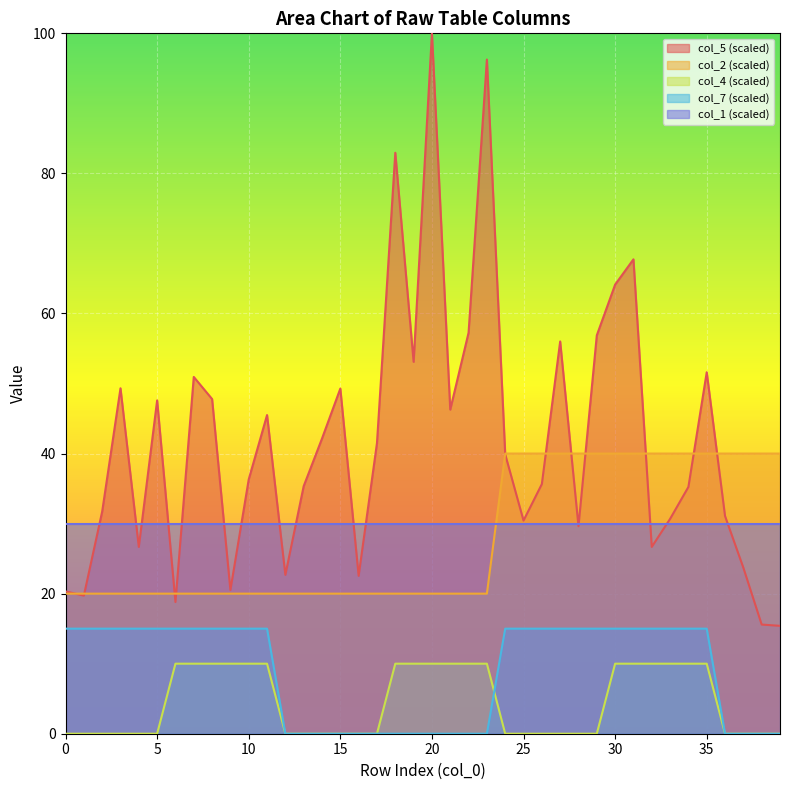

Which series has the largest total across all categories?

col_5 (scaled)